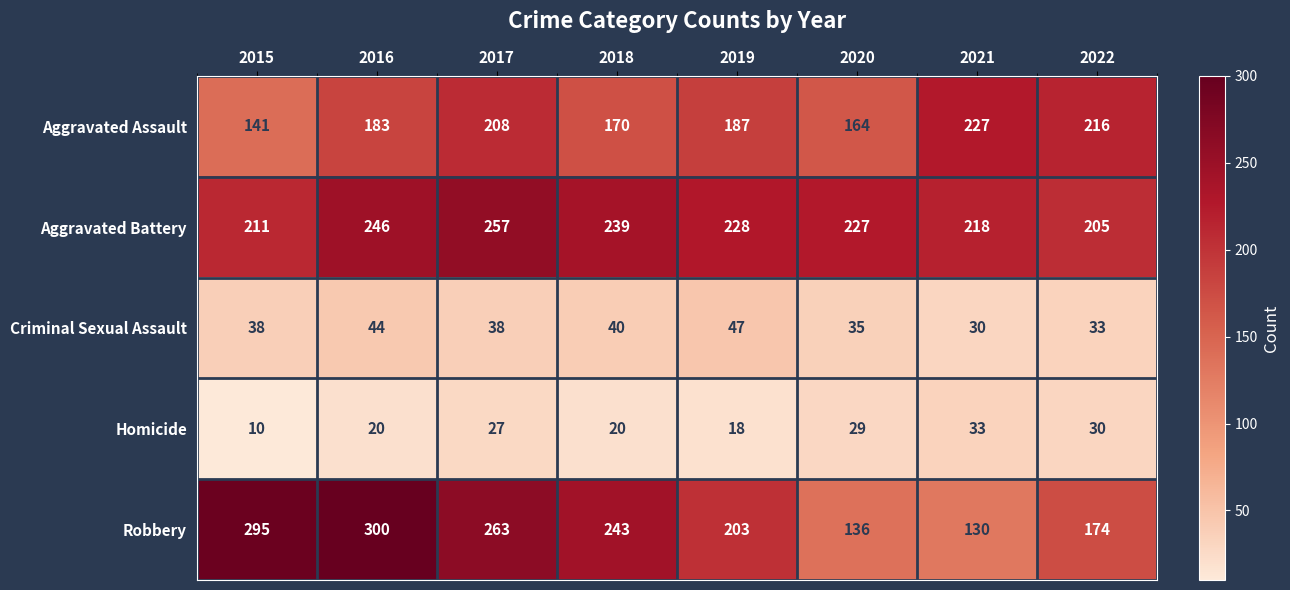

How many distinct data groups are displayed?

5